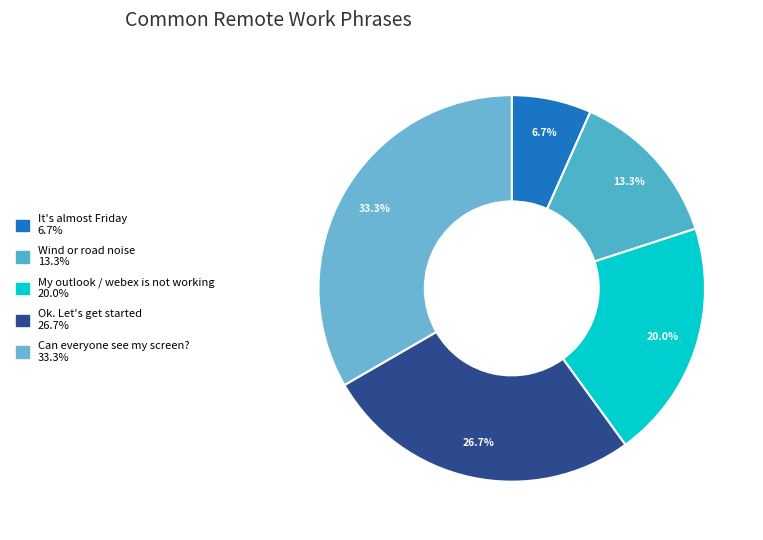

Does any single category account for the majority?

No